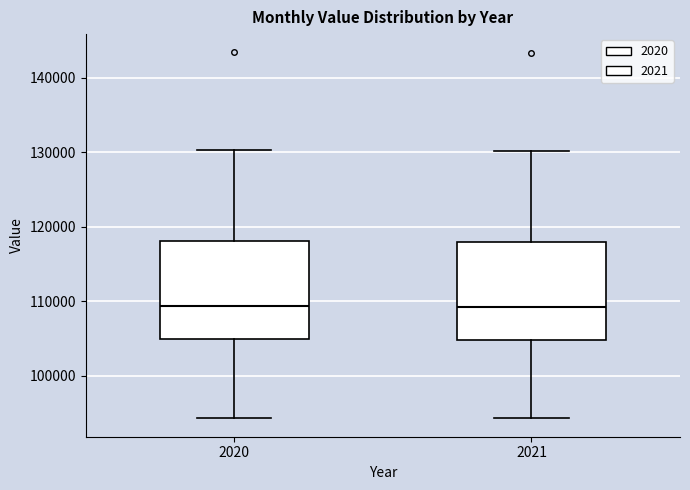

Reading left to right, transcribe this box plot: for each box, give where its median line is, the range the box spans, and where its two whiskers end, as read against the y-axis. The values are not printed on the chart, so give them approximately, as read against the axis.

2020: median 109000, box 105000 to 118000, whiskers 94000 to 130000
2021: median 109000, box 105000 to 118000, whiskers 94000 to 130000